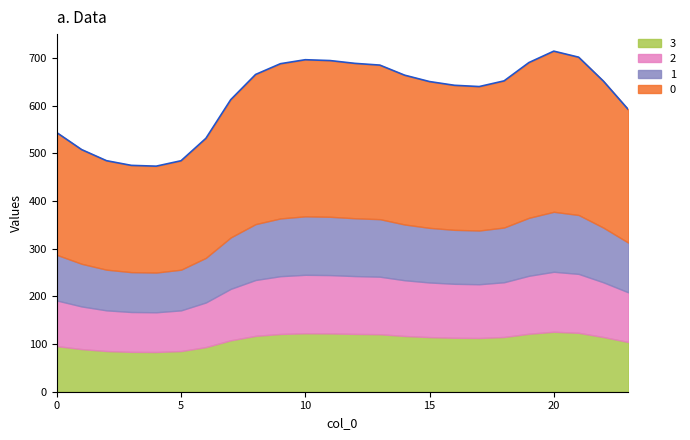

What is the difference between the 3 values at 13 and 21?

2.9